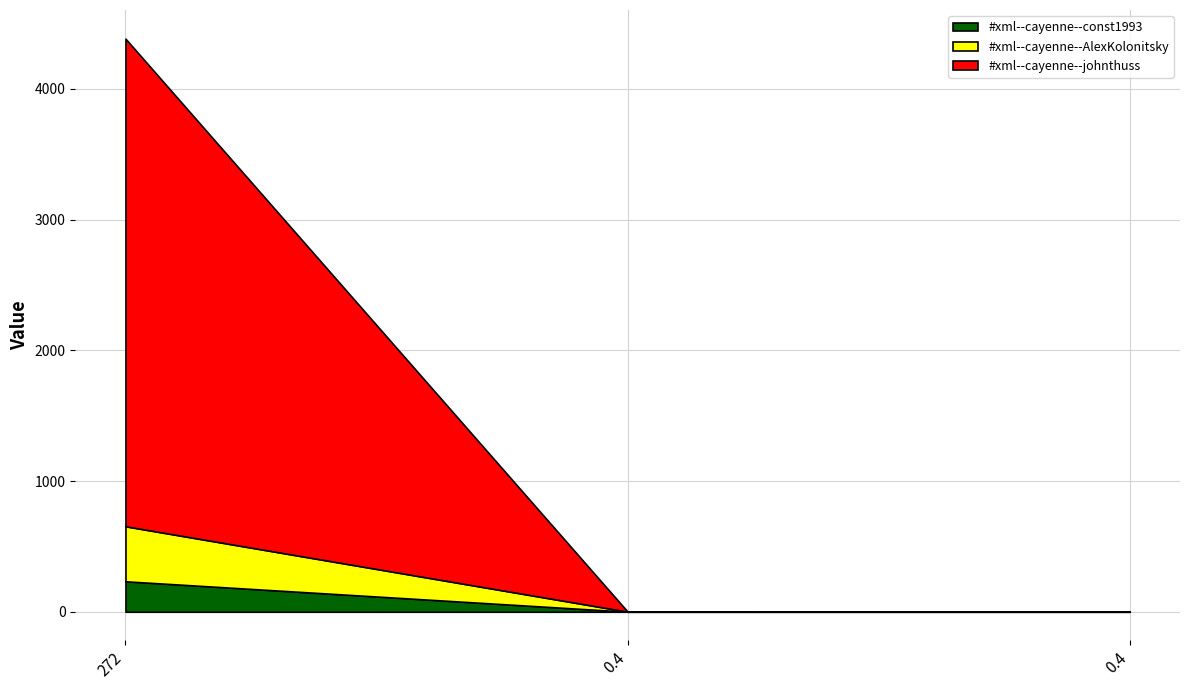

What is the sum of all #xml--cayenne--AlexKolonitsky values?

421.5